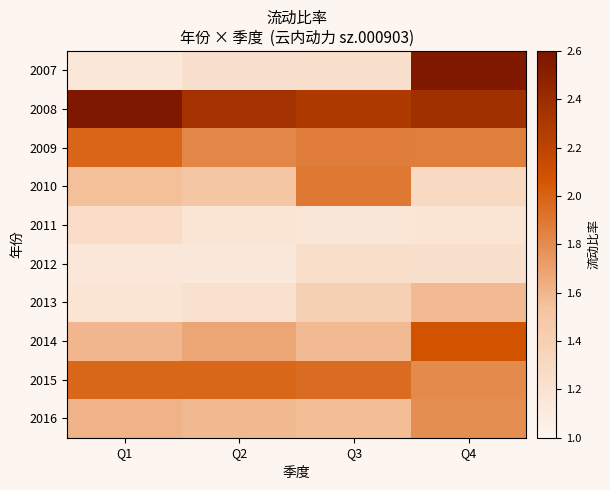

Rank the series at Q2 from highest to lowest value.

2008, 2015, 2009, 2014, 2016, 2010, 2007, 2013, 2011, 2012